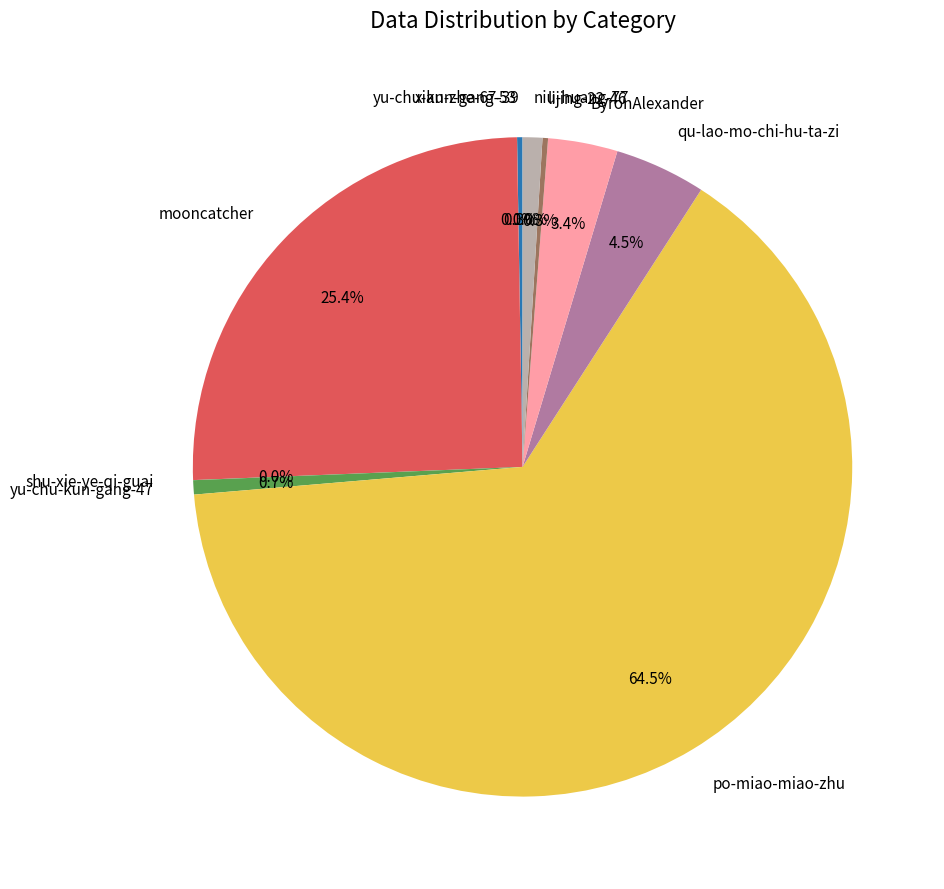

What percentage do ByronAlexander and mooncatcher together represent?

28.8%